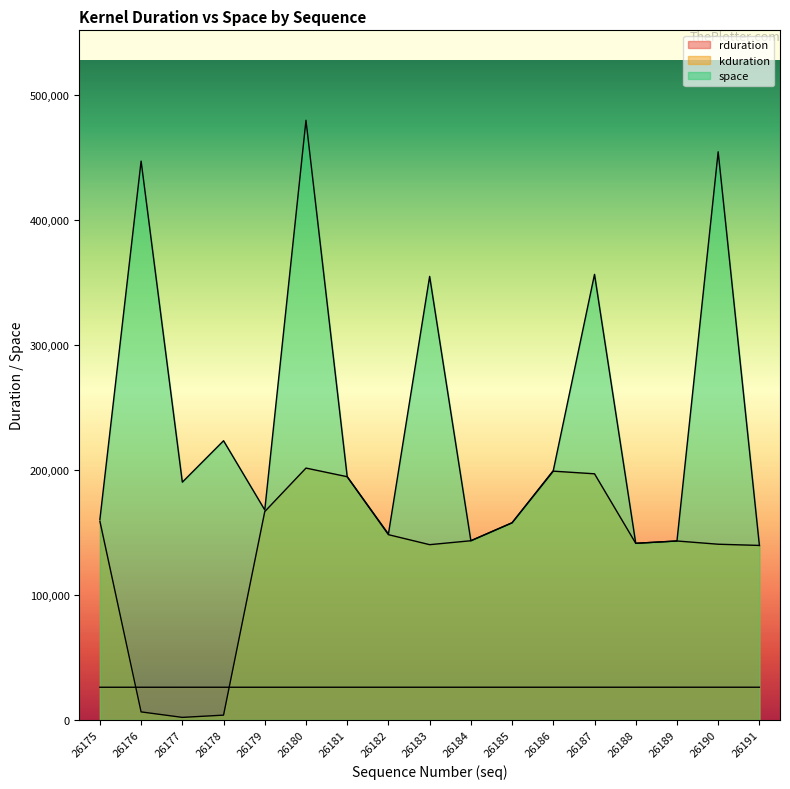

What is the difference between the rduration values at 26185 and 26181?

4